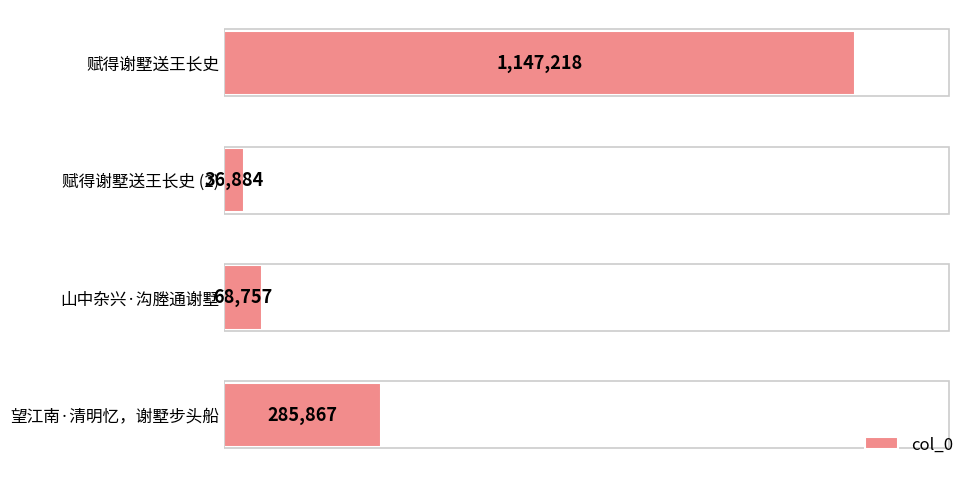

What is the difference between the maximum and second lowest values?

1078461